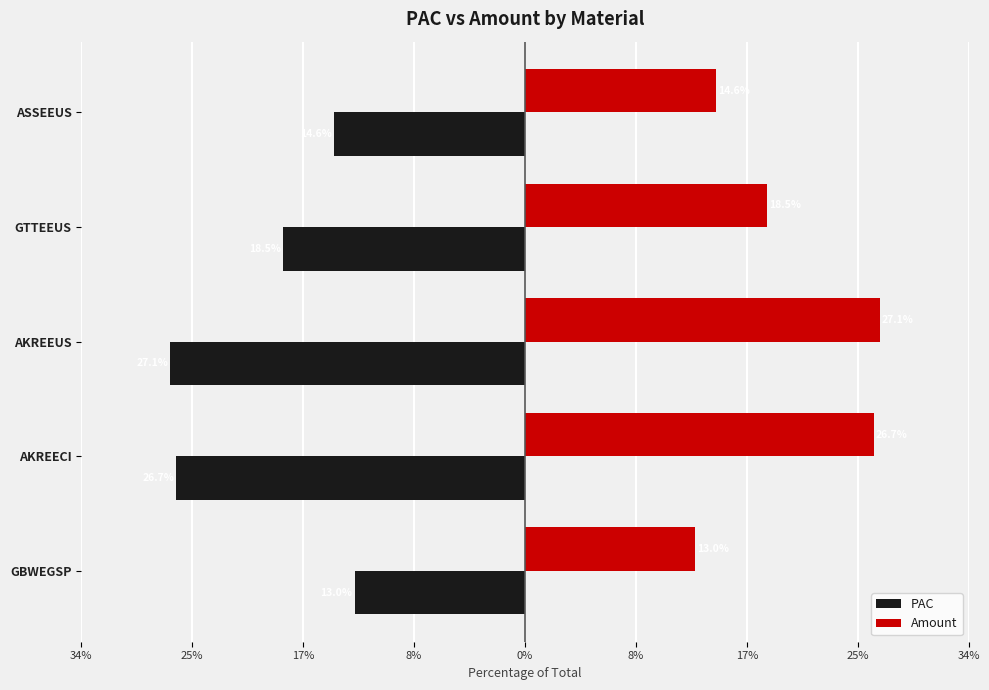

What are all the series names shown in the legend?

PAC, Amount